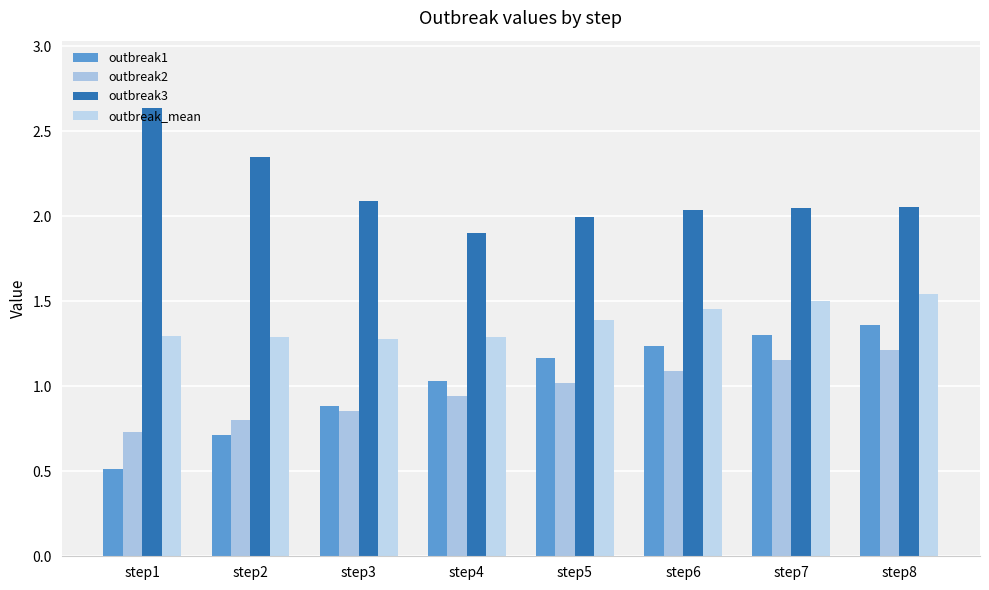

Which series has the widest spread of values?

outbreak1